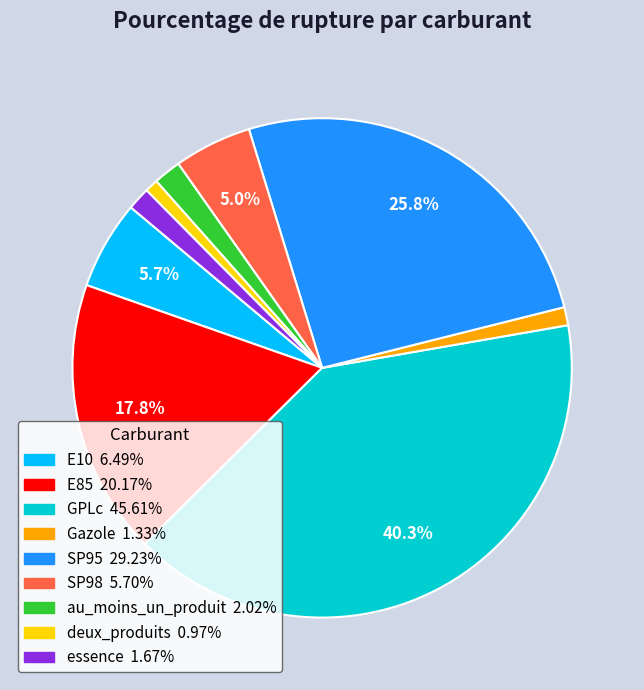

Is the sum of E85 and au_moins_un_produit greater than half?

No